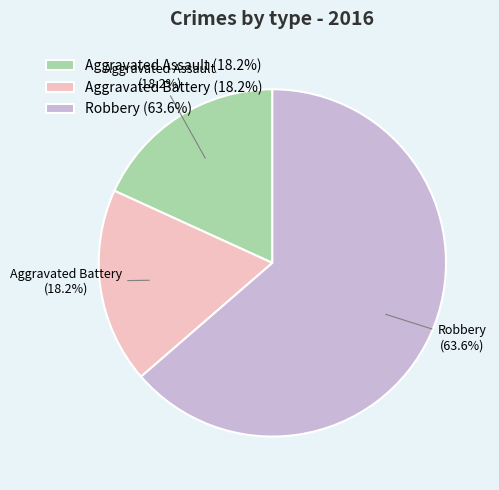

Count the number of slices in the pie.

3